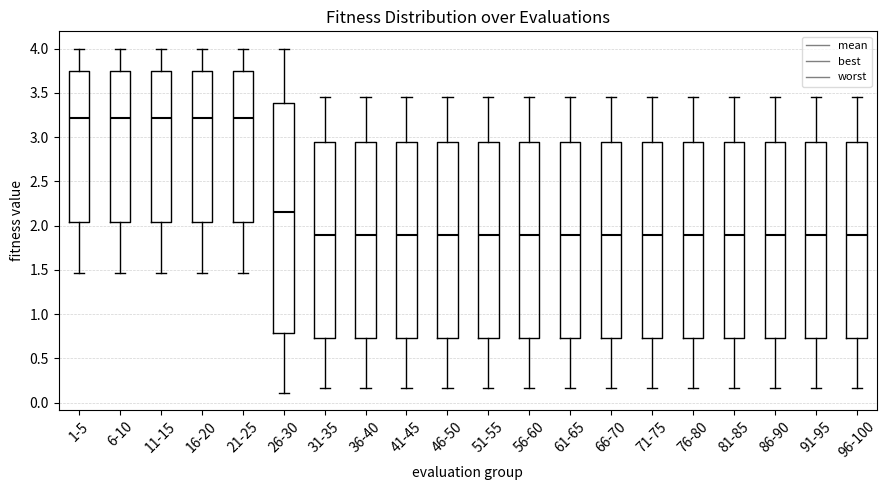

Reading left to right, transcribe this box plot: for each box, give where its median line is, the range the box spans, and where its two whiskers end, as read against the y-axis. The values are not printed on the chart, so give them approximately, as read against the axis.

1-5: median 3.20, box 2.05 to 3.75, whiskers 1.45 to 4.00
6-10: median 3.20, box 2.05 to 3.75, whiskers 1.45 to 4.00
11-15: median 3.20, box 2.05 to 3.75, whiskers 1.45 to 4.00
16-20: median 3.20, box 2.05 to 3.75, whiskers 1.45 to 4.00
21-25: median 3.20, box 2.05 to 3.75, whiskers 1.45 to 4.00
26-30: median 2.15, box 0.80 to 3.40, whiskers 0.10 to 4.00
31-35: median 1.90, box 0.75 to 2.95, whiskers 0.15 to 3.45
36-40: median 1.90, box 0.75 to 2.95, whiskers 0.15 to 3.45
41-45: median 1.90, box 0.75 to 2.95, whiskers 0.15 to 3.45
46-50: median 1.90, box 0.75 to 2.95, whiskers 0.15 to 3.45
51-55: median 1.90, box 0.75 to 2.95, whiskers 0.15 to 3.45
56-60: median 1.90, box 0.75 to 2.95, whiskers 0.15 to 3.45
61-65: median 1.90, box 0.75 to 2.95, whiskers 0.15 to 3.45
66-70: median 1.90, box 0.75 to 2.95, whiskers 0.15 to 3.45
71-75: median 1.90, box 0.75 to 2.95, whiskers 0.15 to 3.45
76-80: median 1.90, box 0.75 to 2.95, whiskers 0.15 to 3.45
81-85: median 1.90, box 0.75 to 2.95, whiskers 0.15 to 3.45
86-90: median 1.90, box 0.75 to 2.95, whiskers 0.15 to 3.45
91-95: median 1.90, box 0.75 to 2.95, whiskers 0.15 to 3.45
96-100: median 1.90, box 0.75 to 2.95, whiskers 0.15 to 3.45